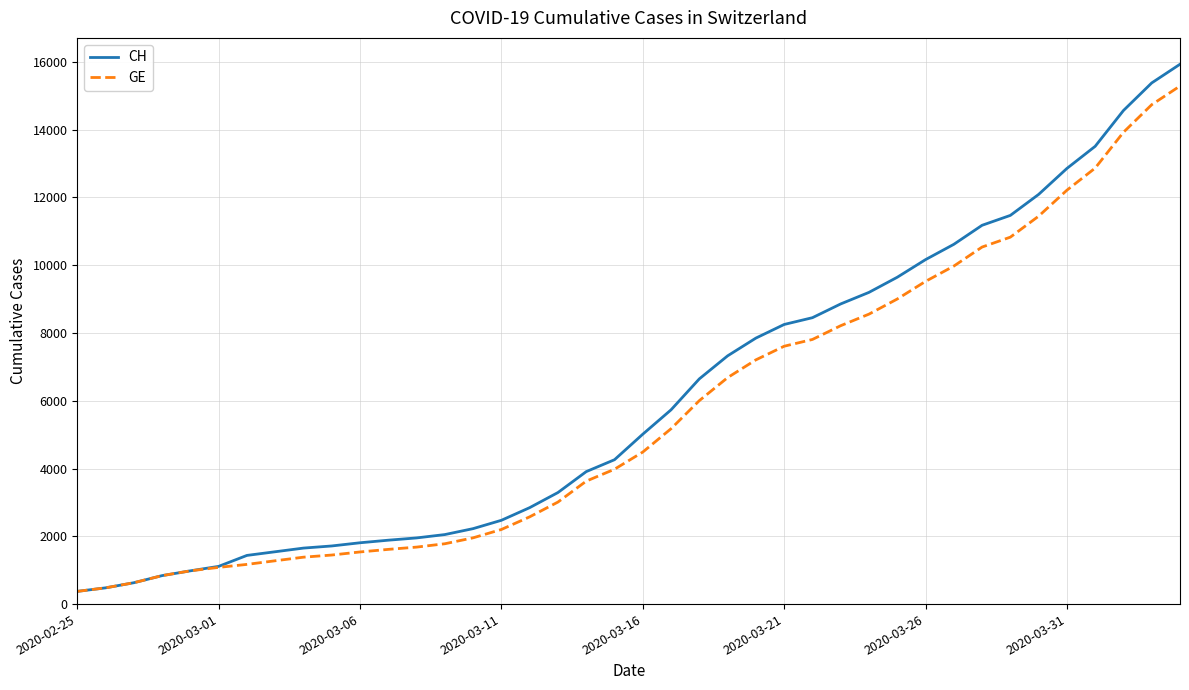

Which series has the largest range (max minus min)?

CH